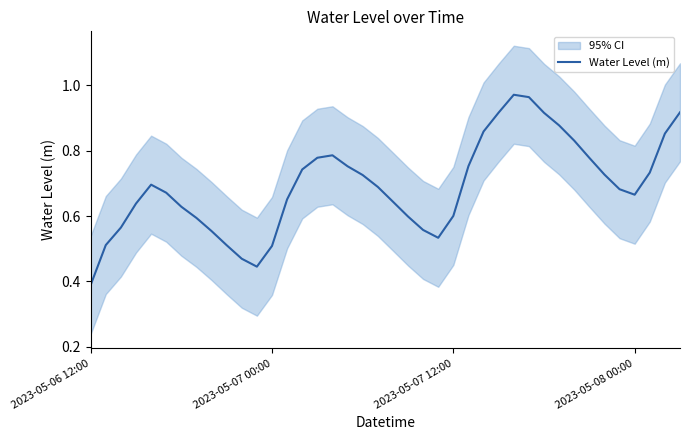

What is the label of the 1st point from the left?

2023-05-06 12:00